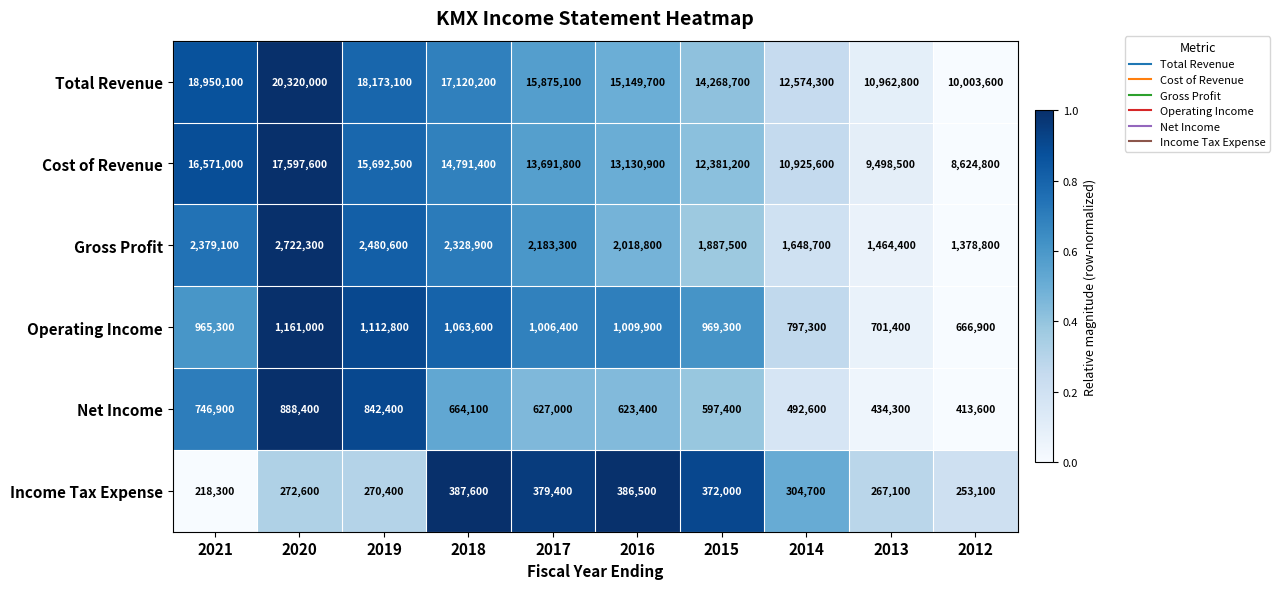

Which category has the highest value across all series?

2020